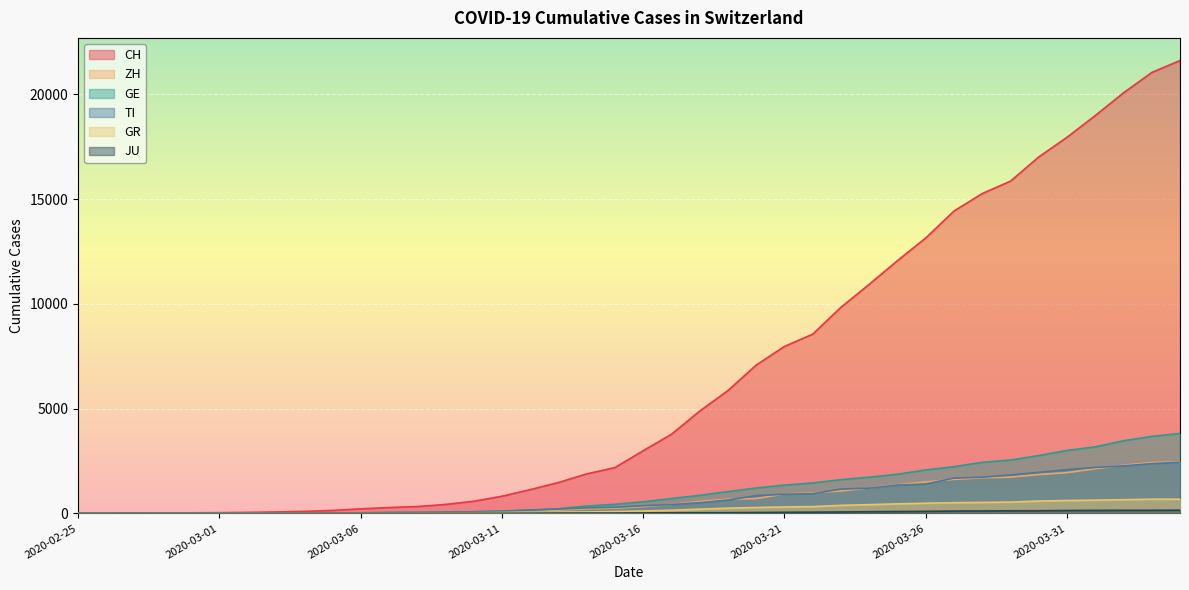

How many values in the TI series are below 368?

20